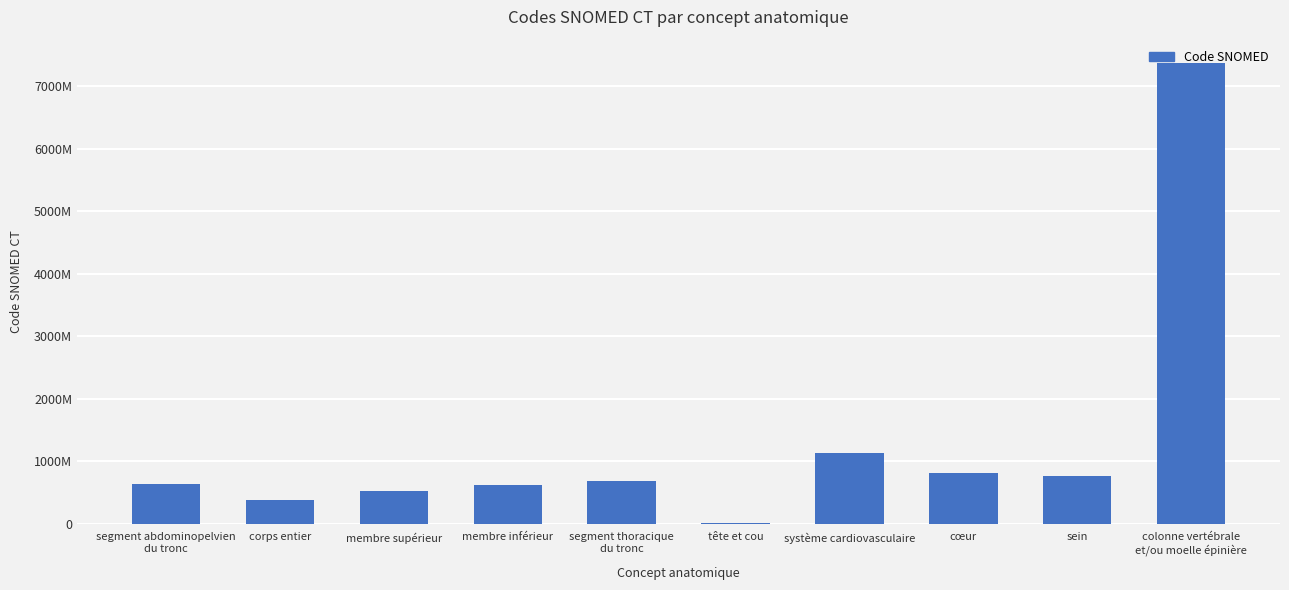

Are the bars horizontal?

No